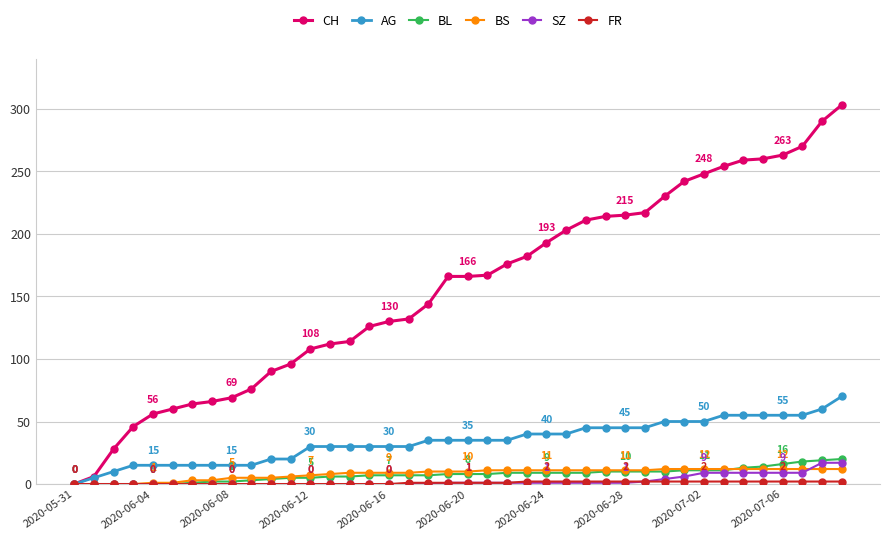

Count the number of data series in this chart.

6